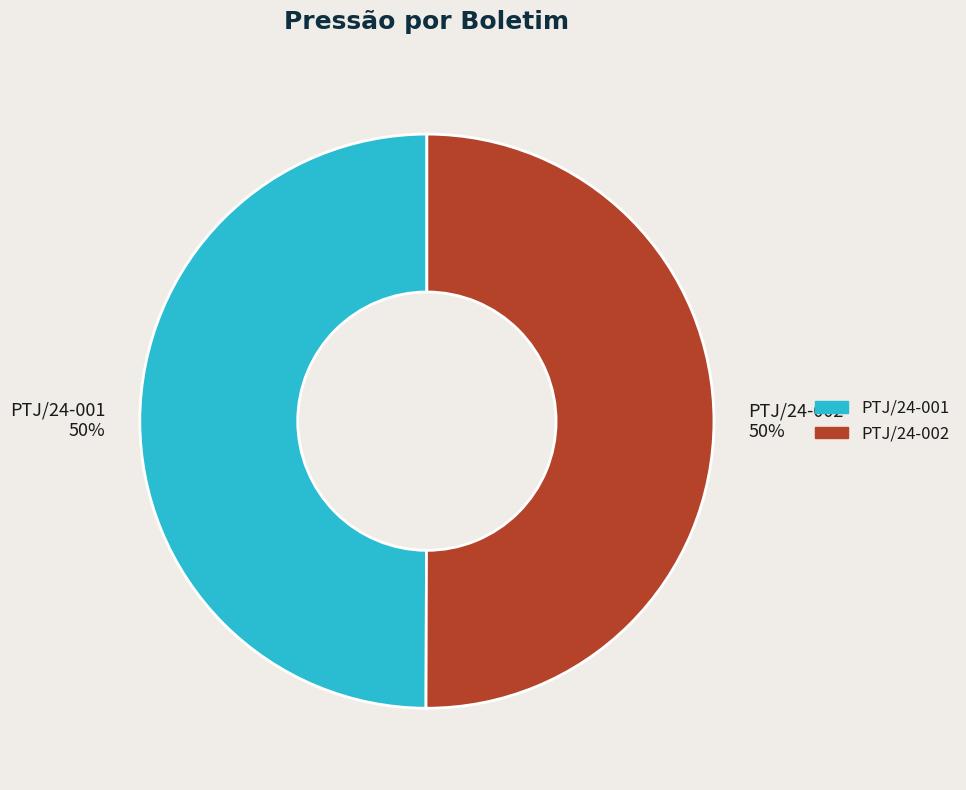

Do PTJ/24-001 and PTJ/24-002 together represent more than half of the pie?

Yes